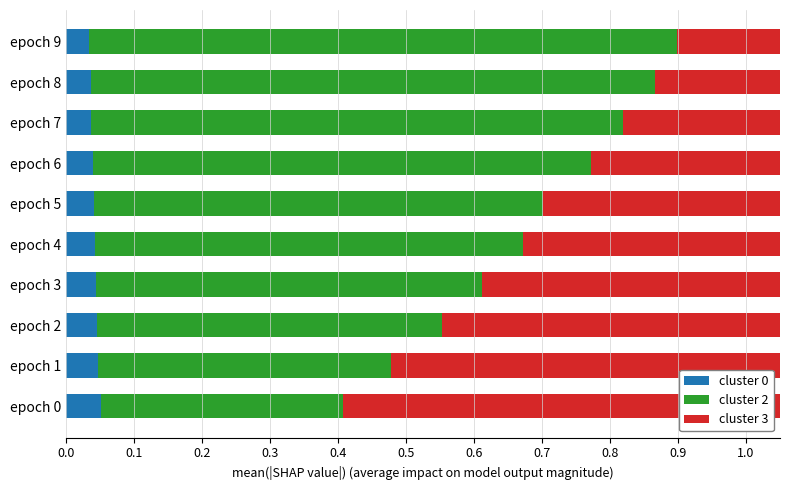

What is the difference between the maximum and second lowest values in the cluster 2 series?

0.4